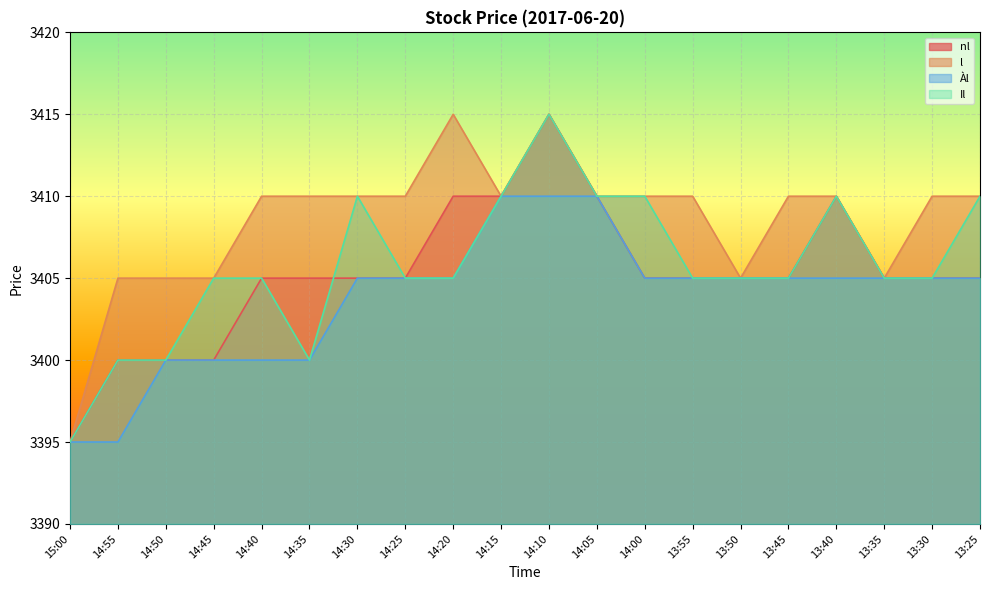

True or false: l and Il cross at least once.

False